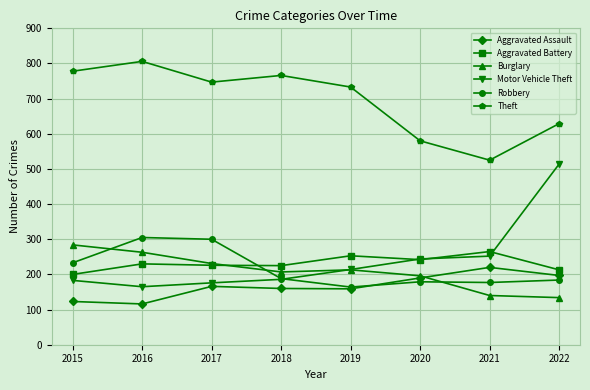

The Burglary series shows 127 at 2017. True or false?

False